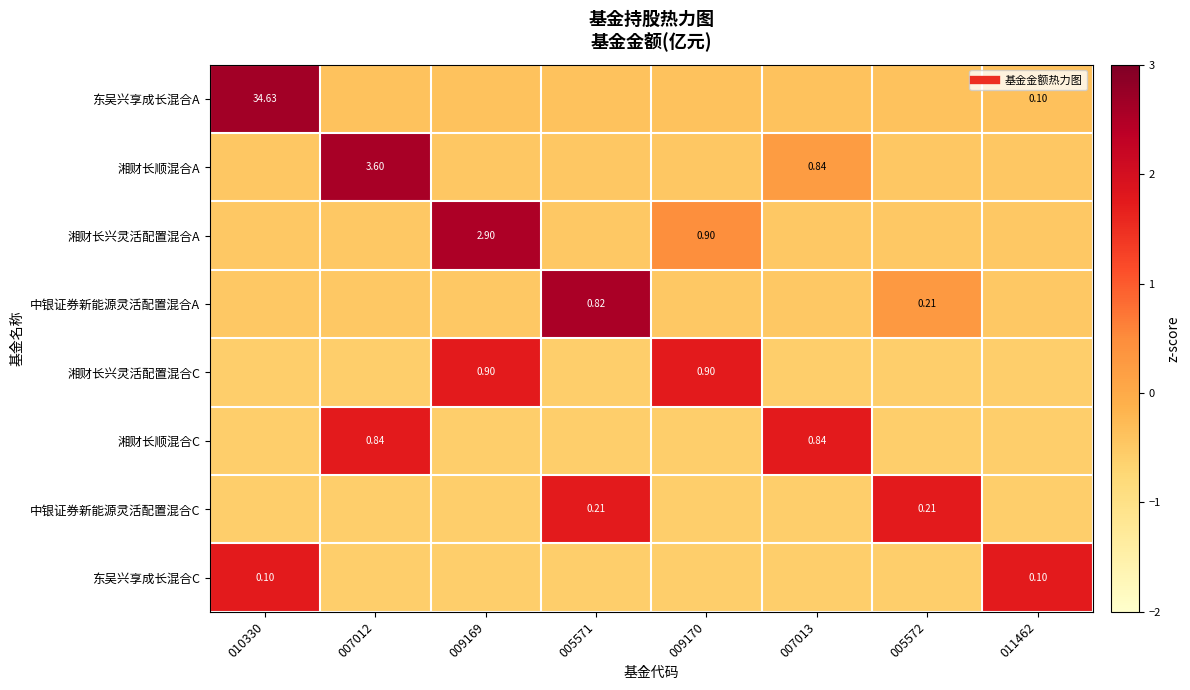

At which label does 中银证券新能源灵活配置混合C reach its peak?

005571